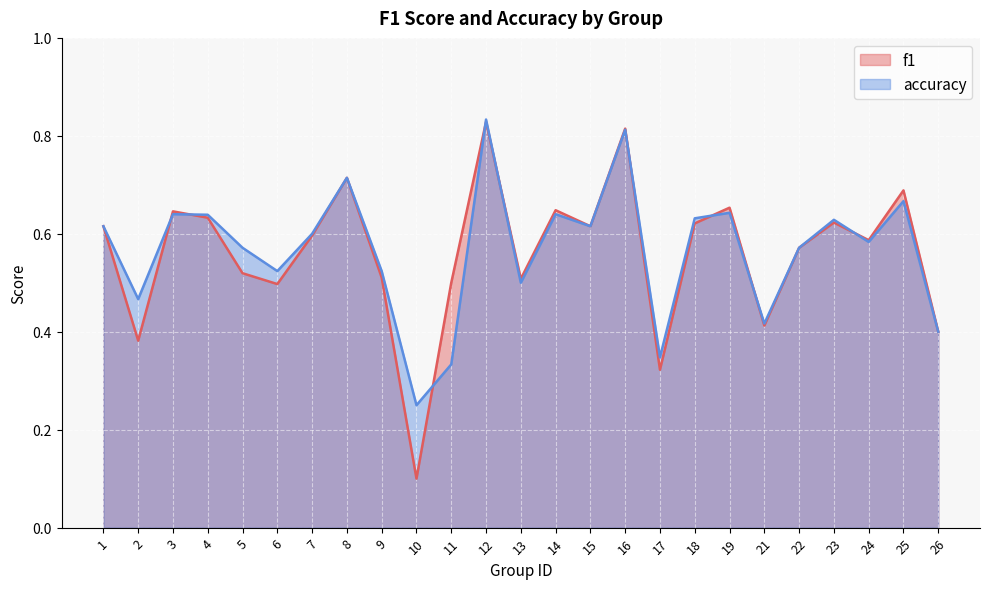

What is the average value of the f1 series?

0.6